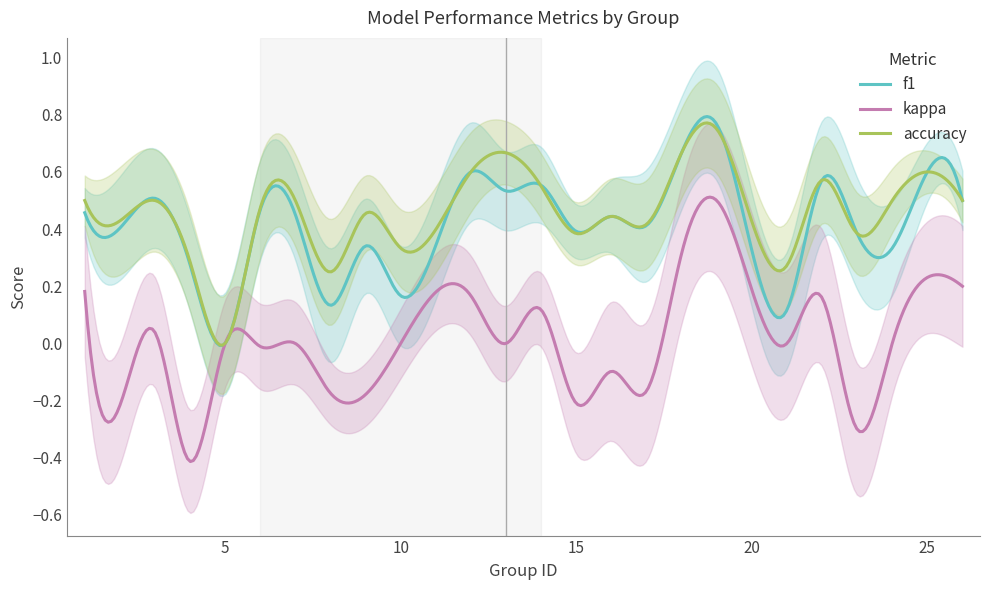

True or false: kappa and accuracy cross at least once.

False